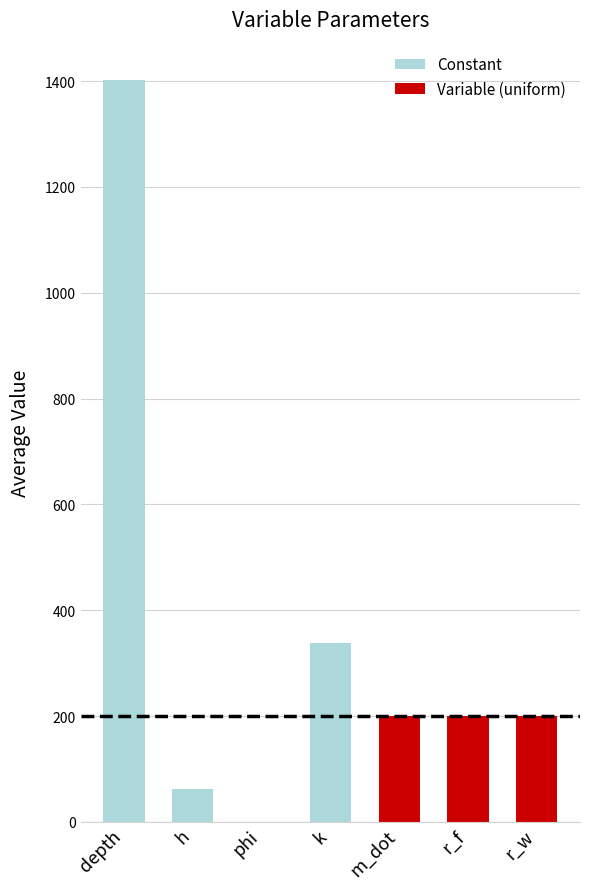

What is the sum of all values?

2404.0